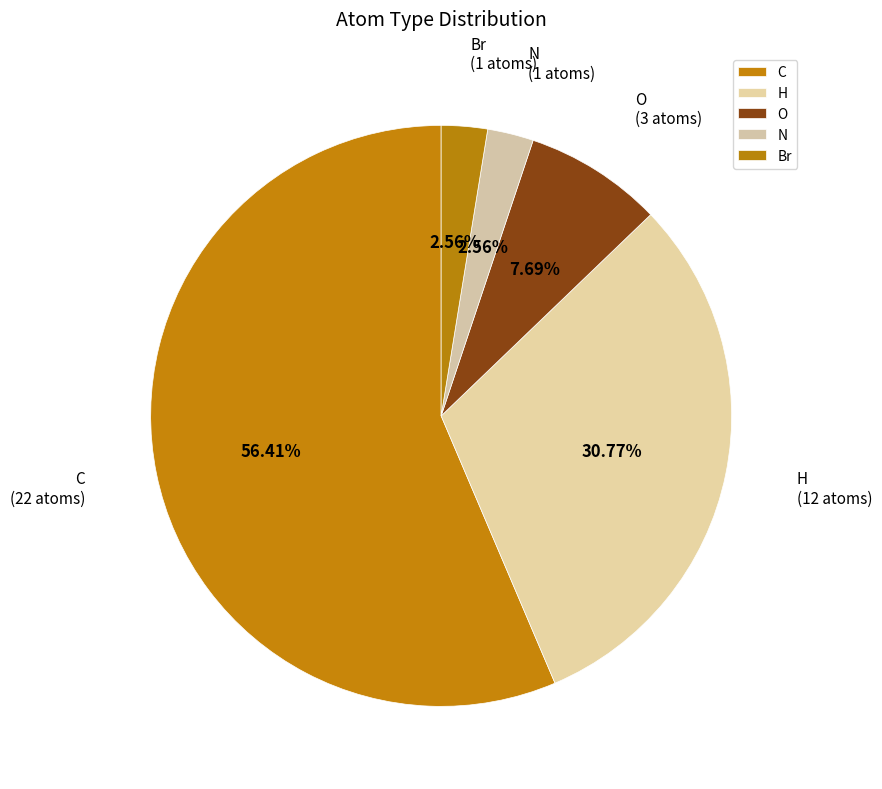

What is the largest slice in the pie chart?

C